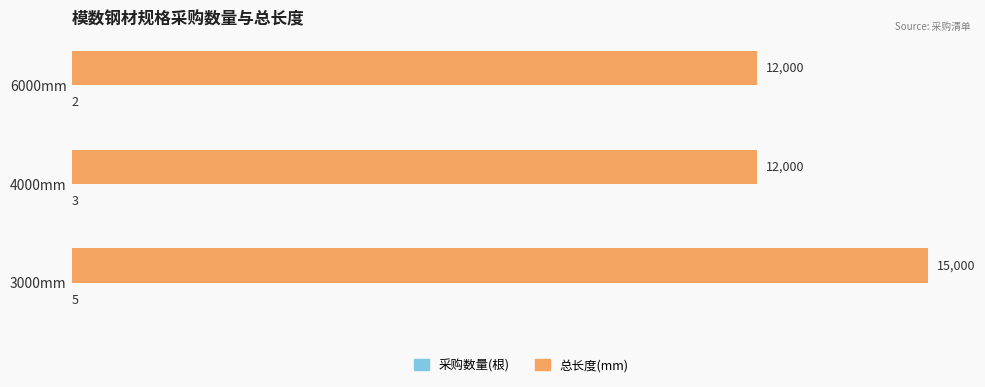

What is the sum of all 总长度(mm) values?

39000